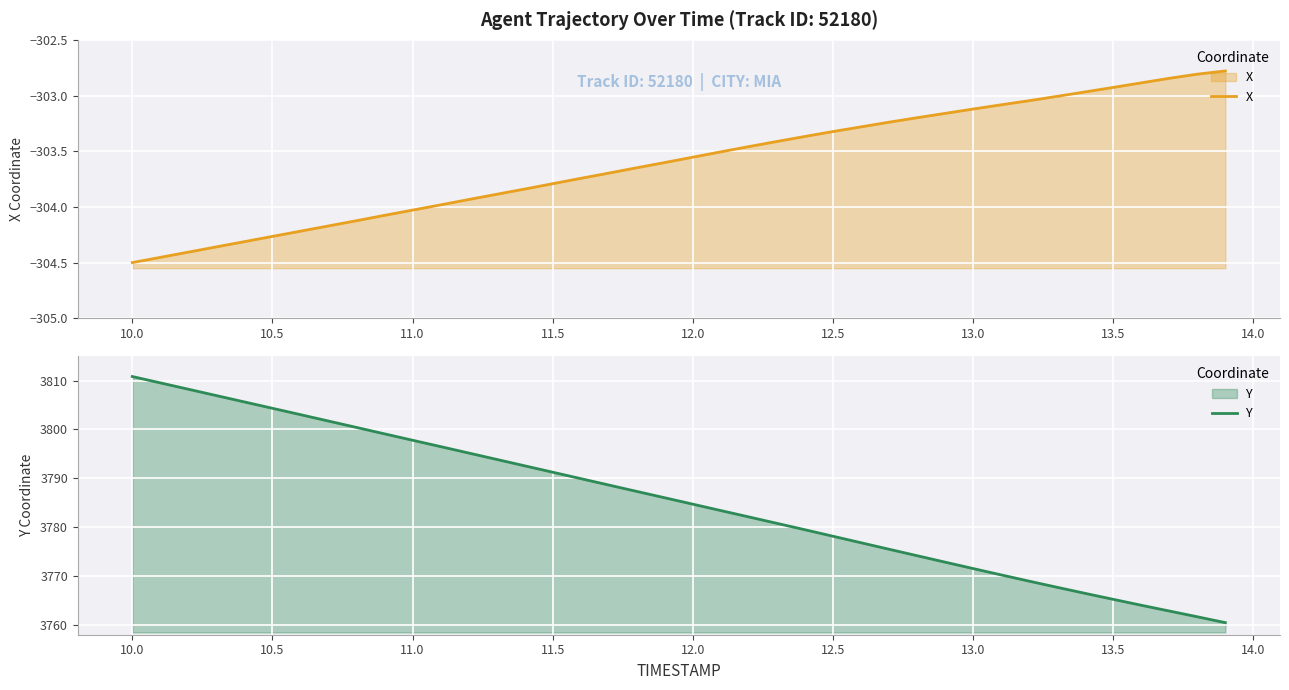

True or false: X and Y cross at least once.

False